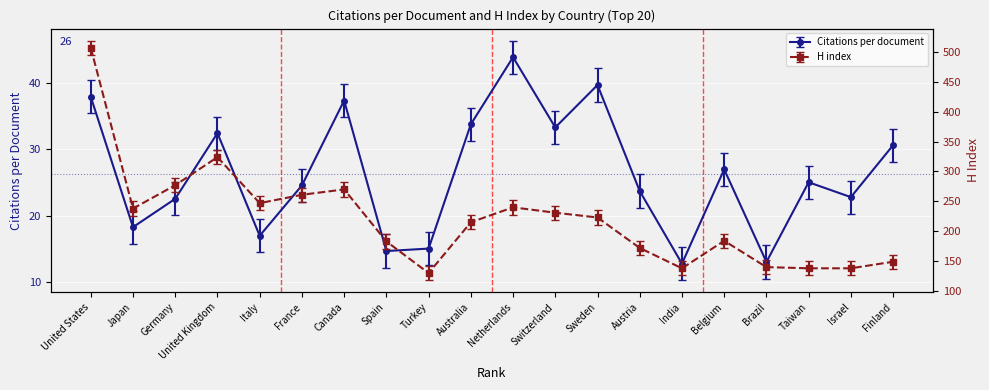

At which category does the chart reach its minimum across all series?

India